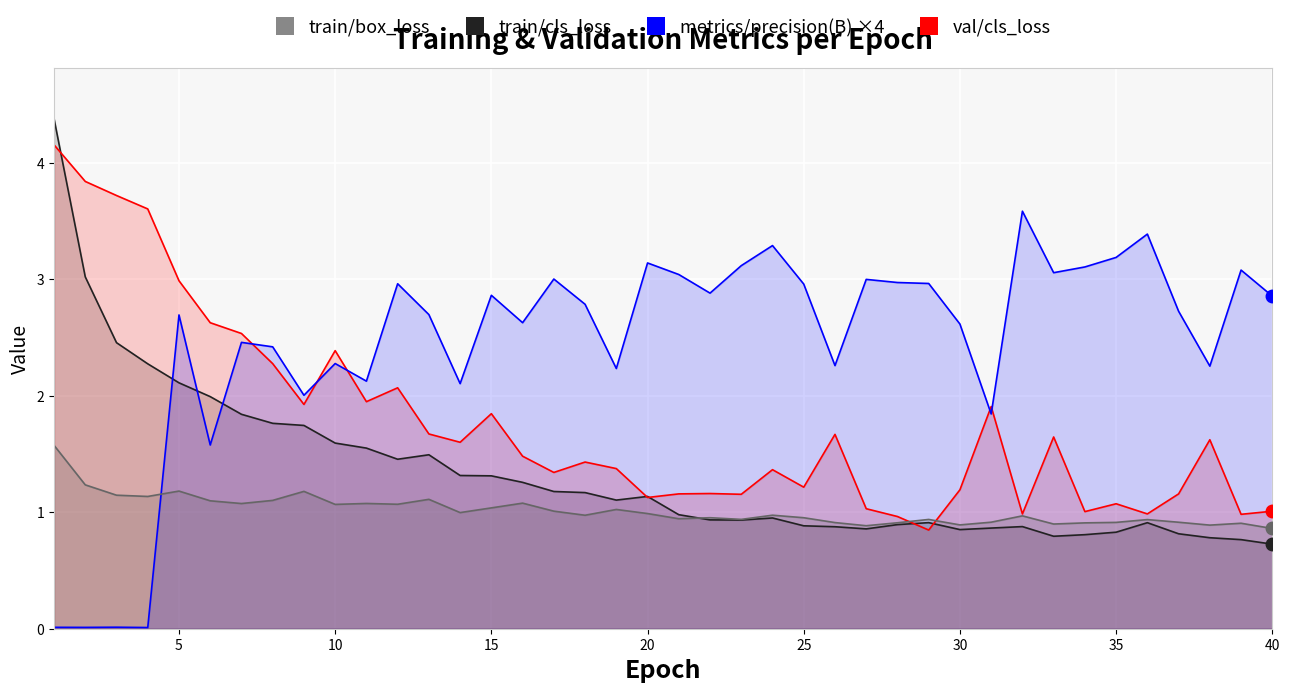

Is it true that train/box_loss equals 0.3 at 25?

False